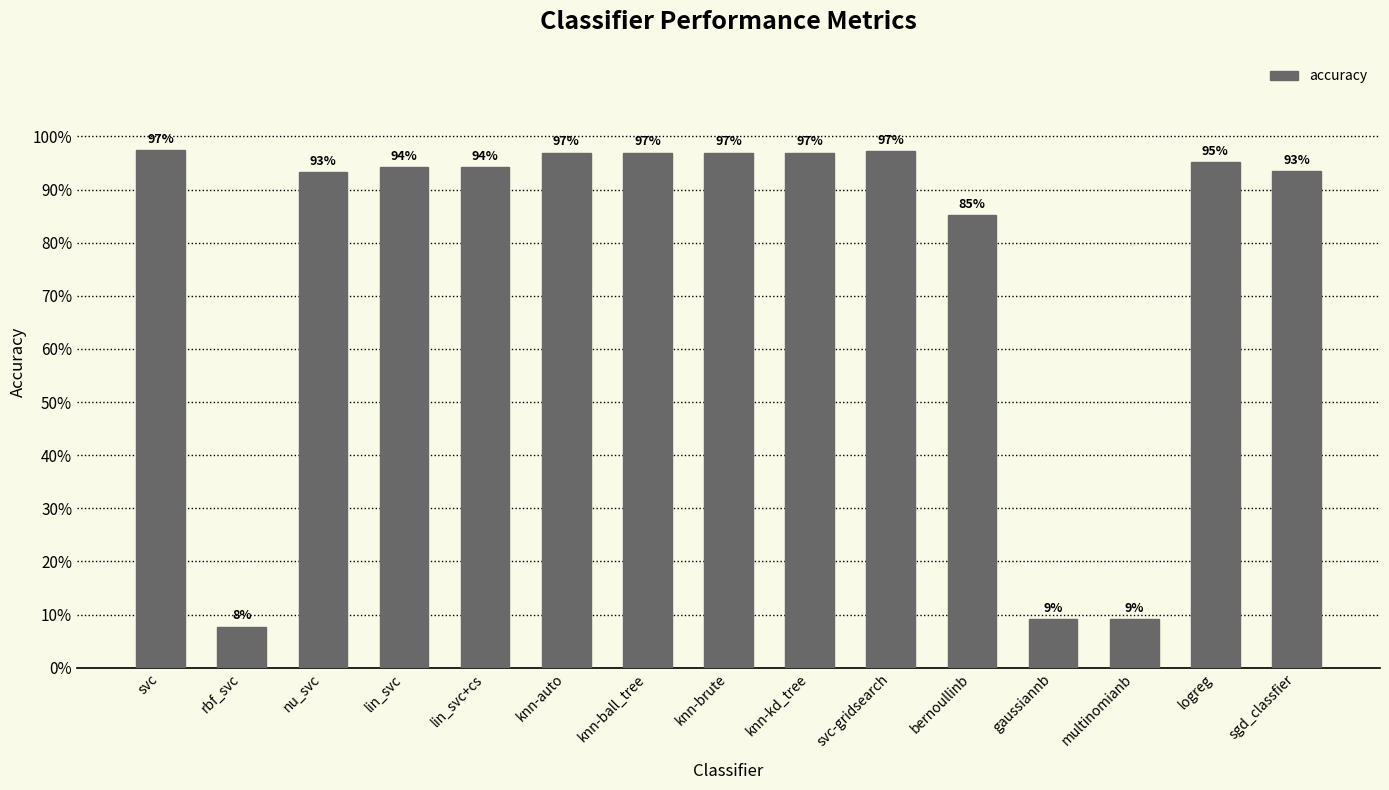

What is the label of the 3rd bar from the left?

nu_svc